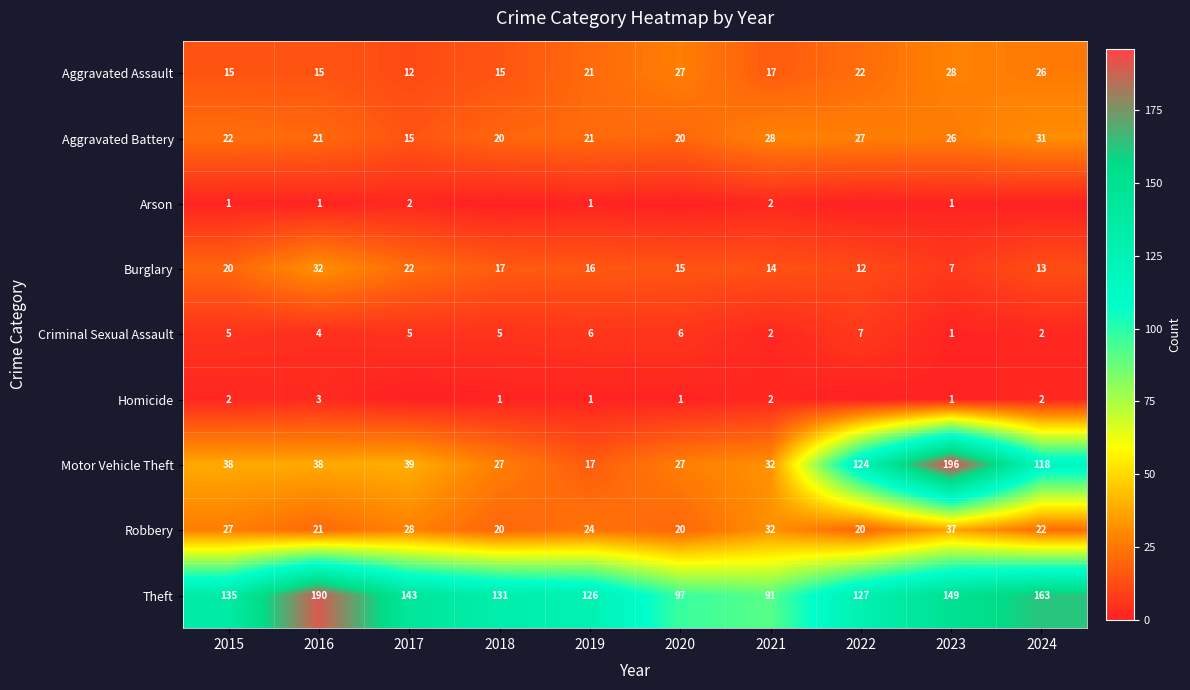

The Aggravated Assault series shows 27 at 2020. True or false?

True